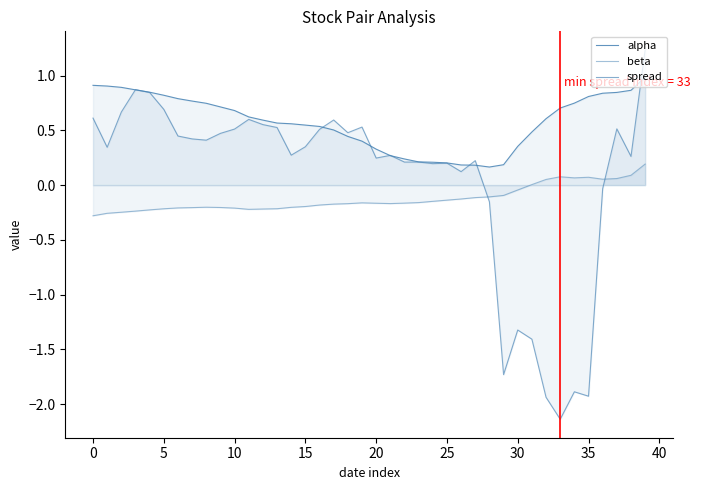

Is the value of beta at 30 greater than the value of spread at 25?

No